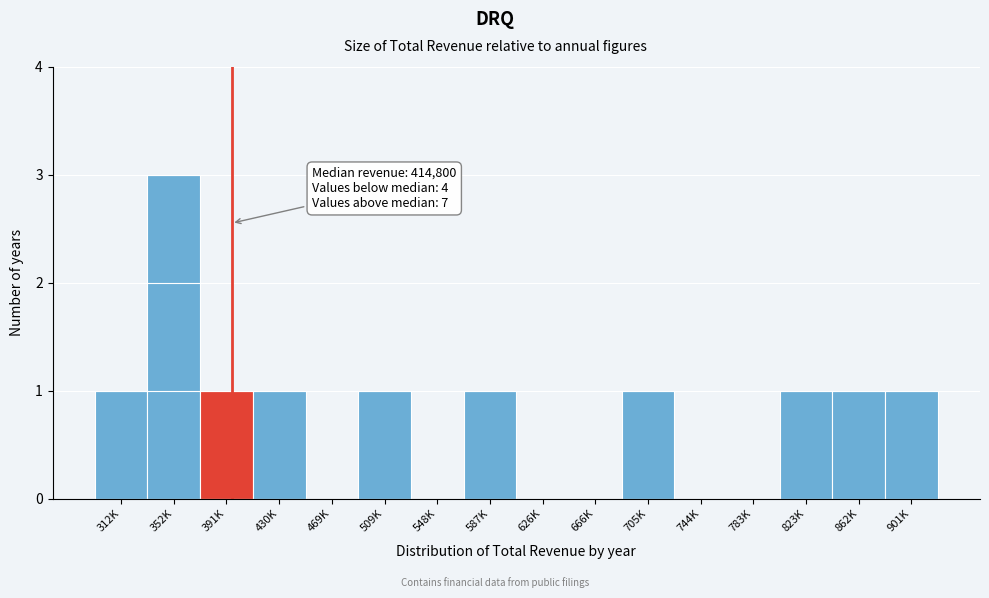

Reading right to left, what are all the values shown in this chart?

901K=1	862K=1	823K=1	783K=0	744K=0	705K=1	666K=0	626K=0	587K=1	548K=0	509K=1	469K=0	430K=1	391K=1	352K=3	312K=1